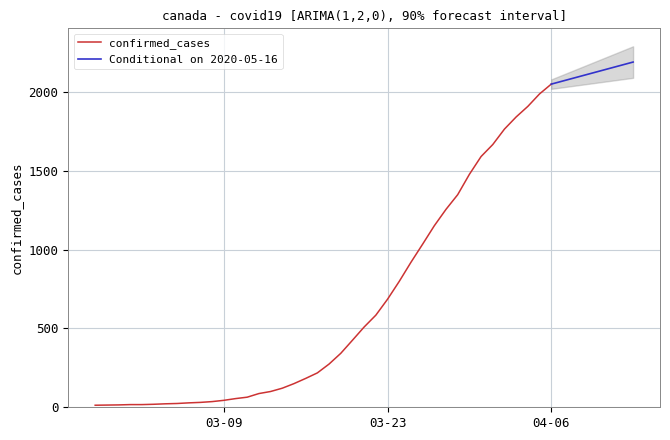

What is the smallest value displayed?

13